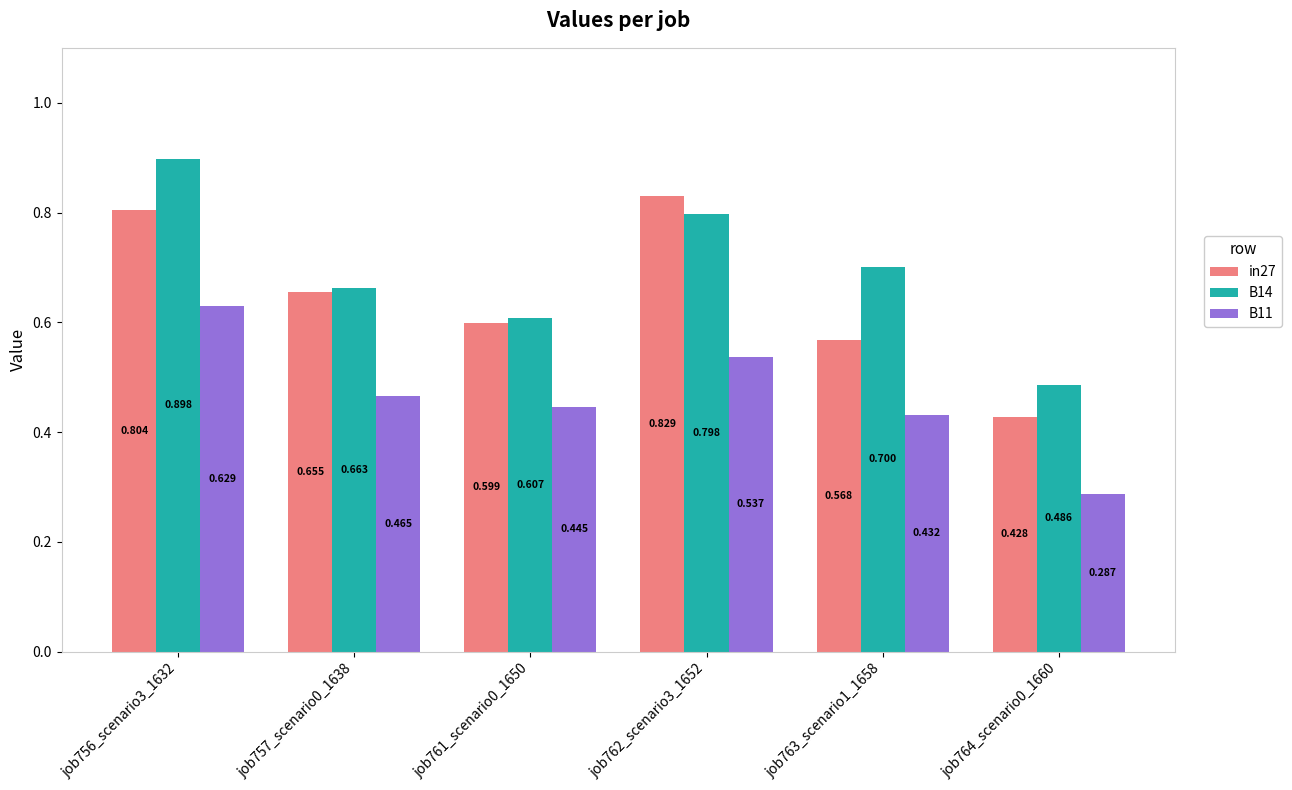

What is the label of the 6th bar from the right?

job756_scenario3_1632